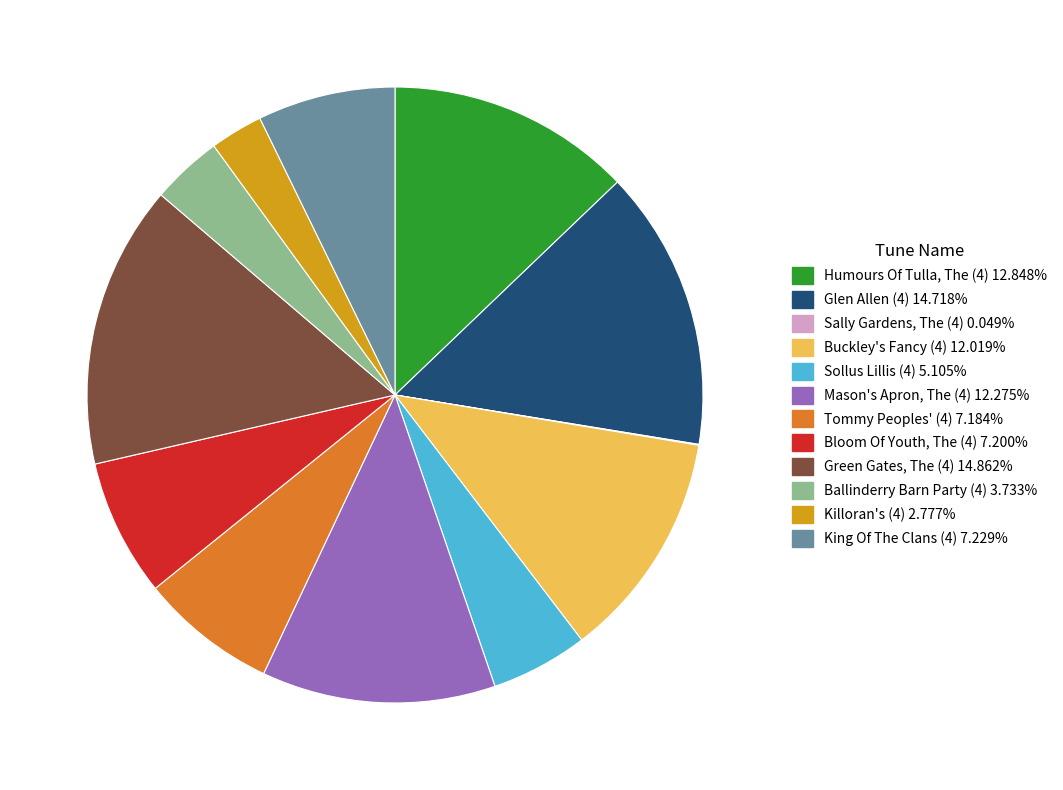

True or false: Tommy Peoples' (4) accounts for 7% of the total.

True